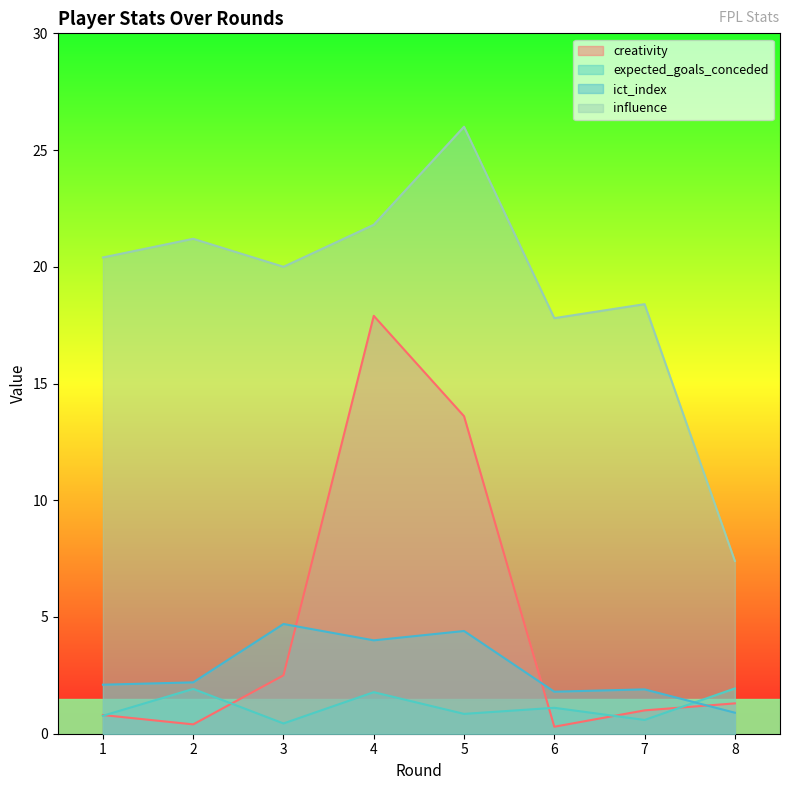

Where is the first local minimum for creativity?

2